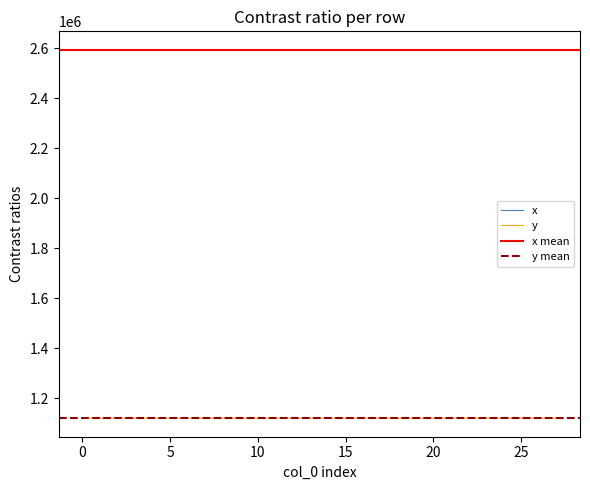

What is the sum of the y values at 4 and 10?

2240209.0